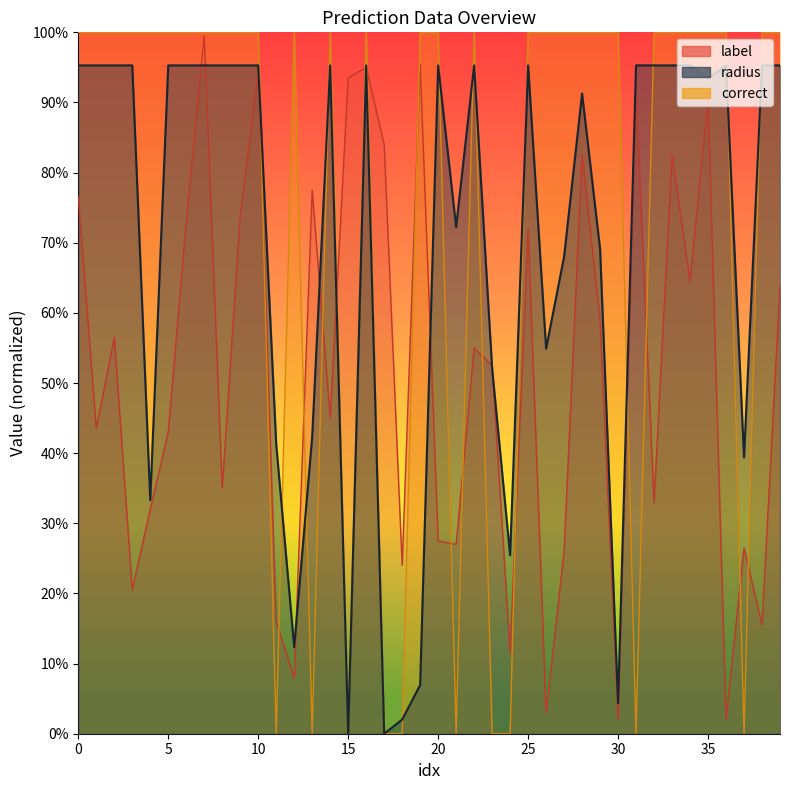

How many values in correct are above zero?

30